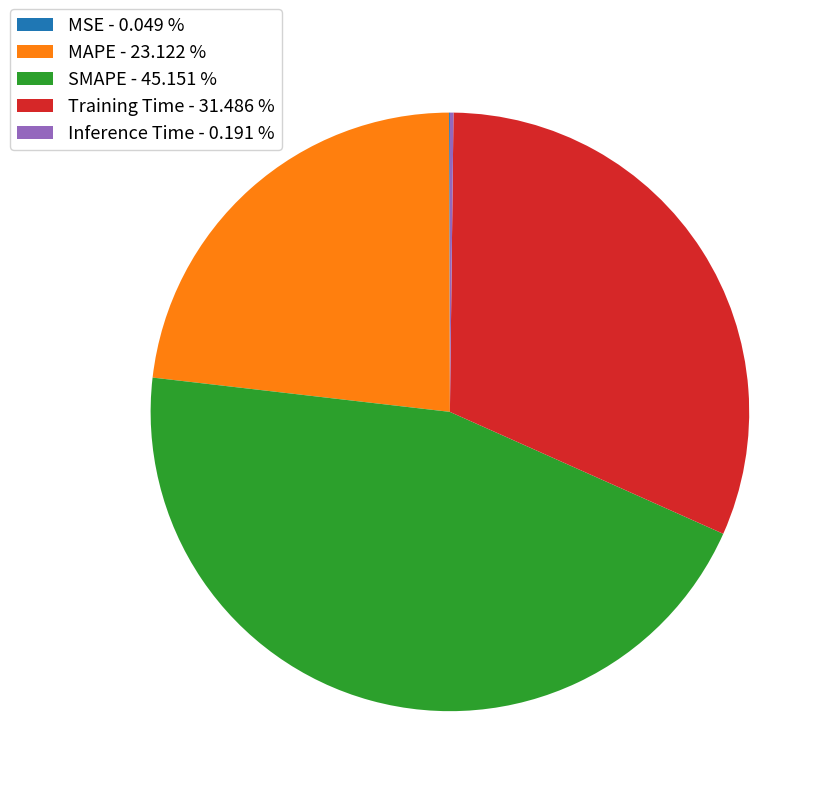

Does SMAPE - 45.151 % account for over 50% of the chart?

No